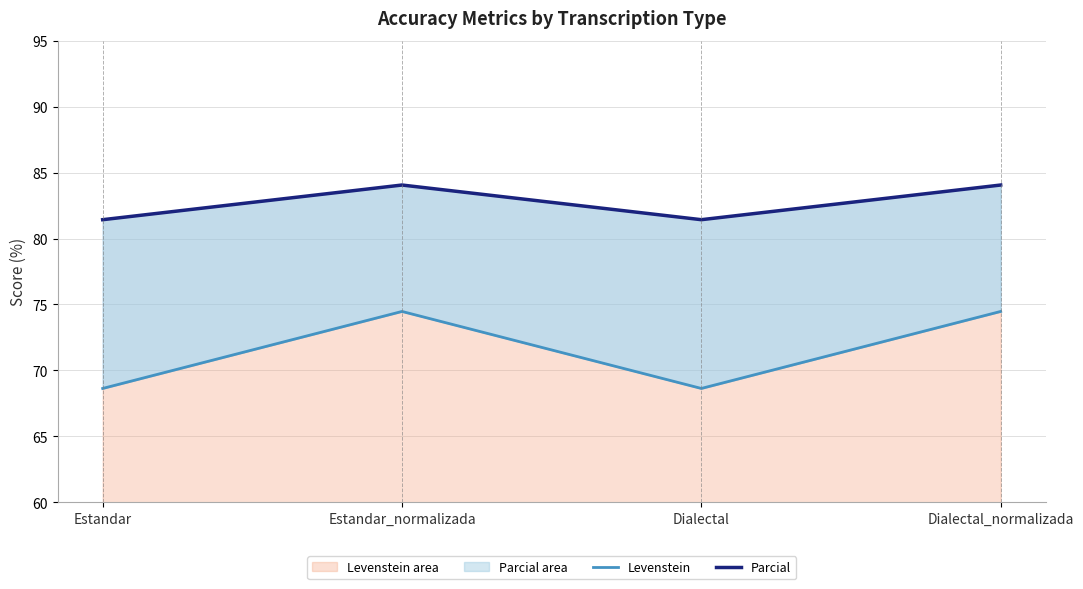

At which label is Parcial closest to 82?

Estandar